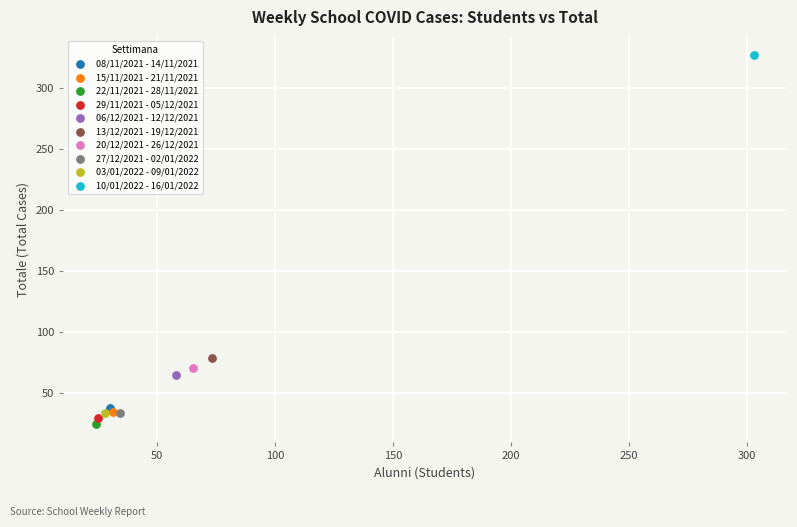

What are all the series names shown in the legend?

08/11/2021 - 14/11/2021, 15/11/2021 - 21/11/2021, 22/11/2021 - 28/11/2021, 29/11/2021 - 05/12/2021, 06/12/2021 - 12/12/2021, 13/12/2021 - 19/12/2021, 20/12/2021 - 26/12/2021, 27/12/2021 - 02/01/2022, 03/01/2022 - 09/01/2022, 10/01/2022 - 16/01/2022